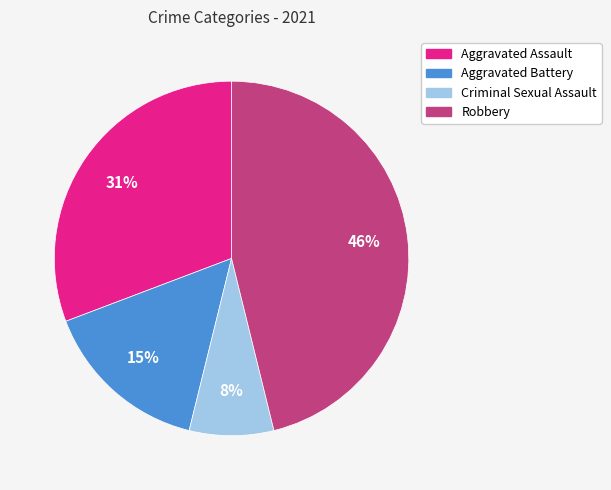

Which category has the smallest portion of the pie?

Criminal Sexual Assault